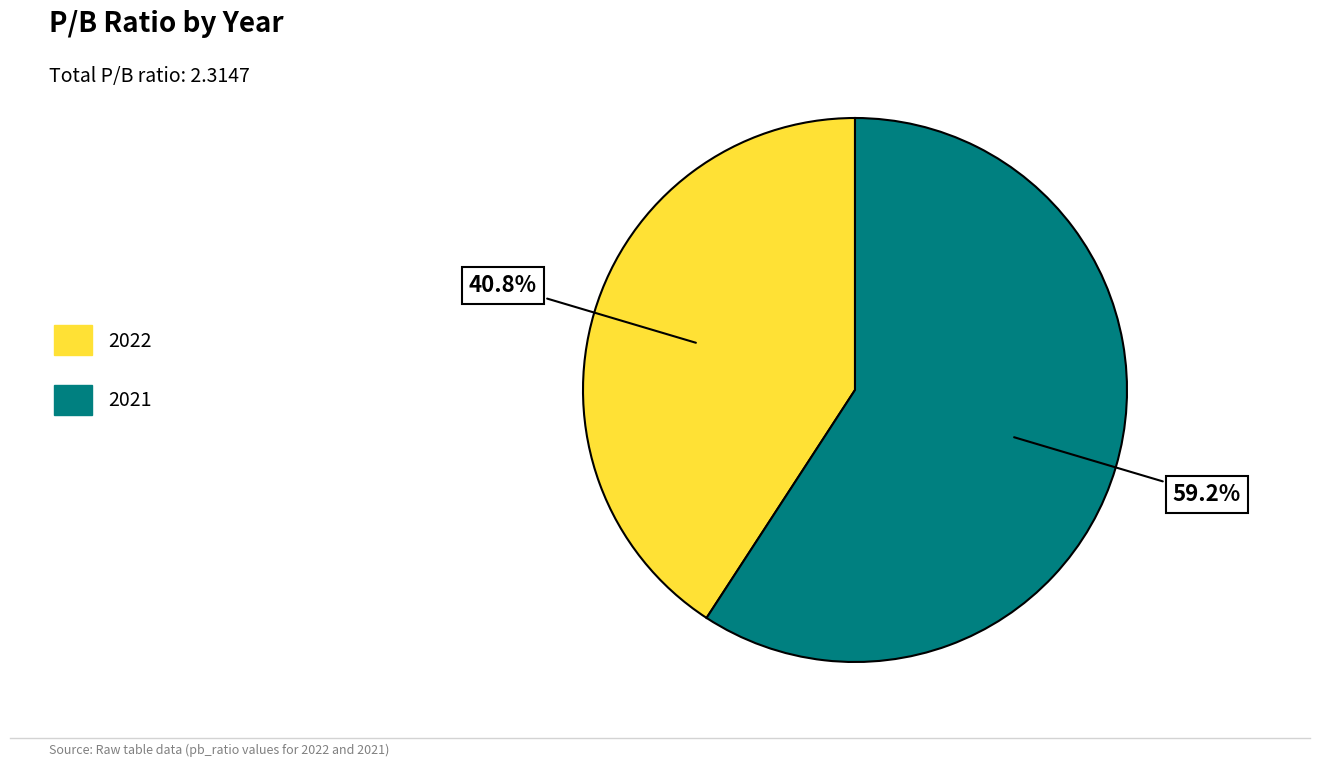

Is it true that 2022 is 41% of the pie?

True